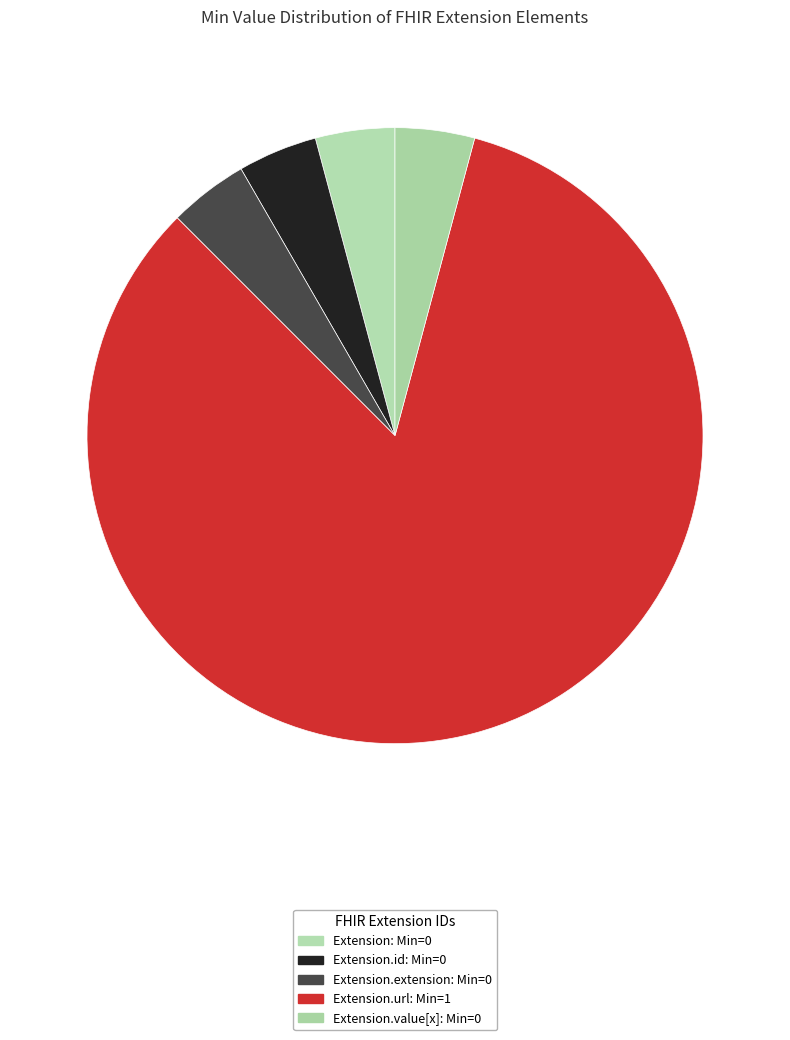

Which slice represents more than half of the pie?

Extension.url